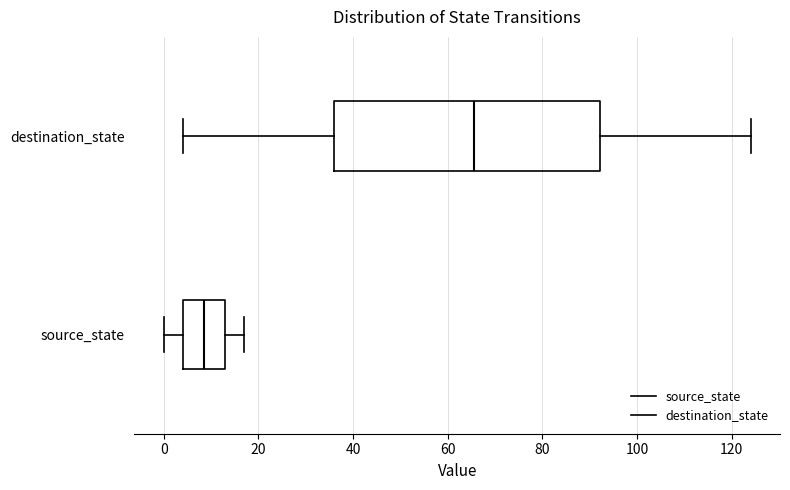

Where does the left whisker of the box for source_state end on the x-axis? The values are not printed on the chart, so give them approximately, as read against the axis.

0